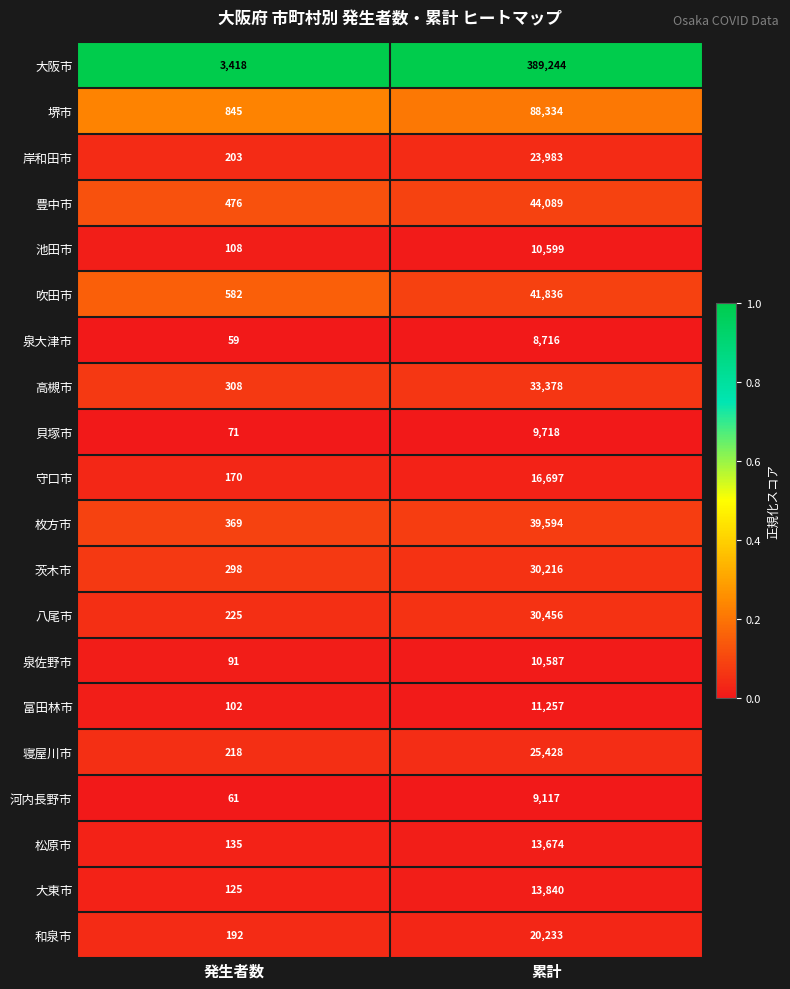

The value of 岸和田市 at 累計 is 23983. True or false?

True